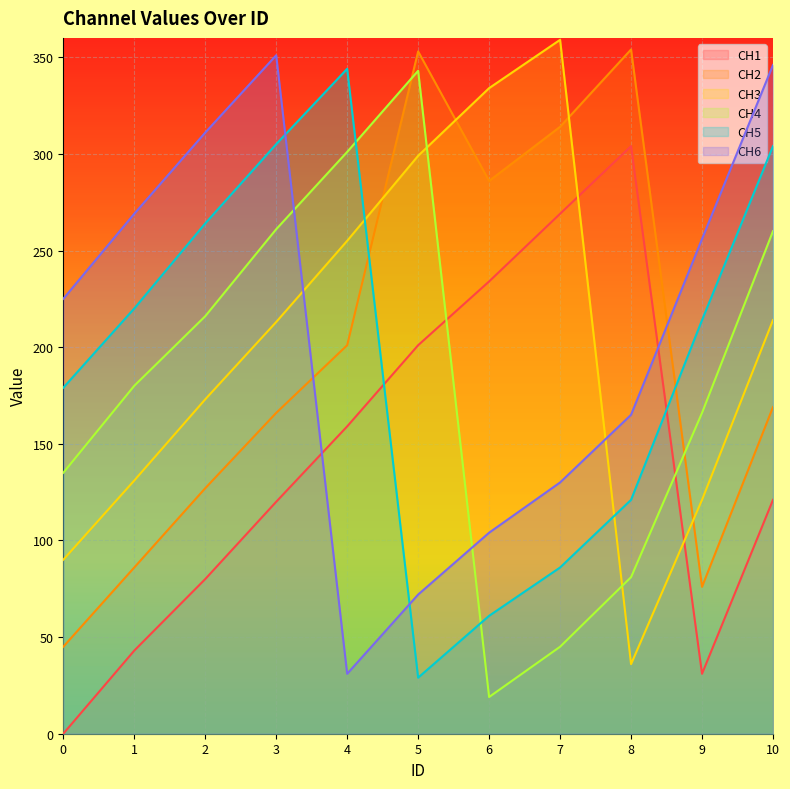

Which series has the largest total across all categories?

CH6